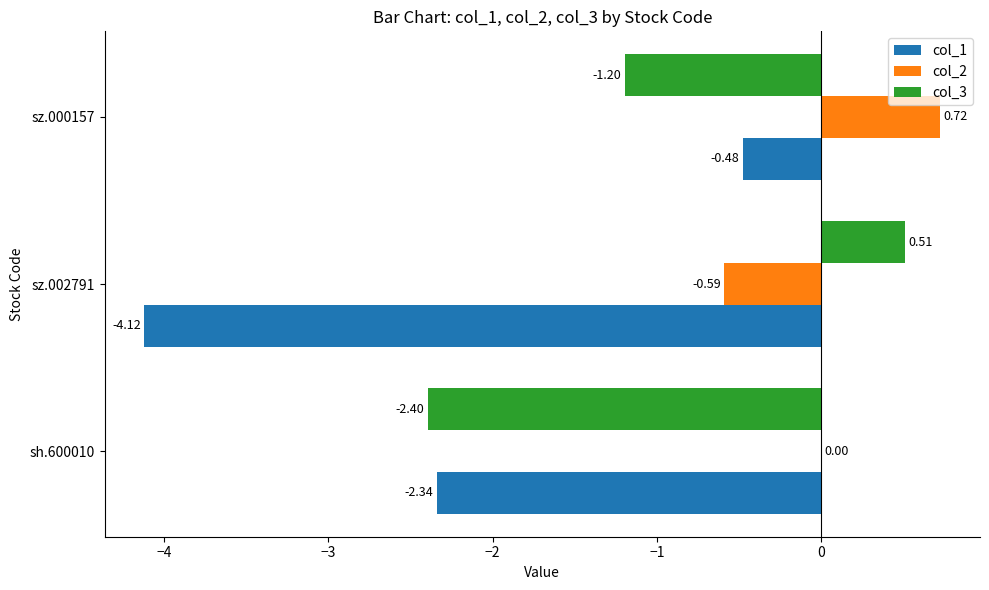

Which category has the highest value in the col_2 series?

sz.000157